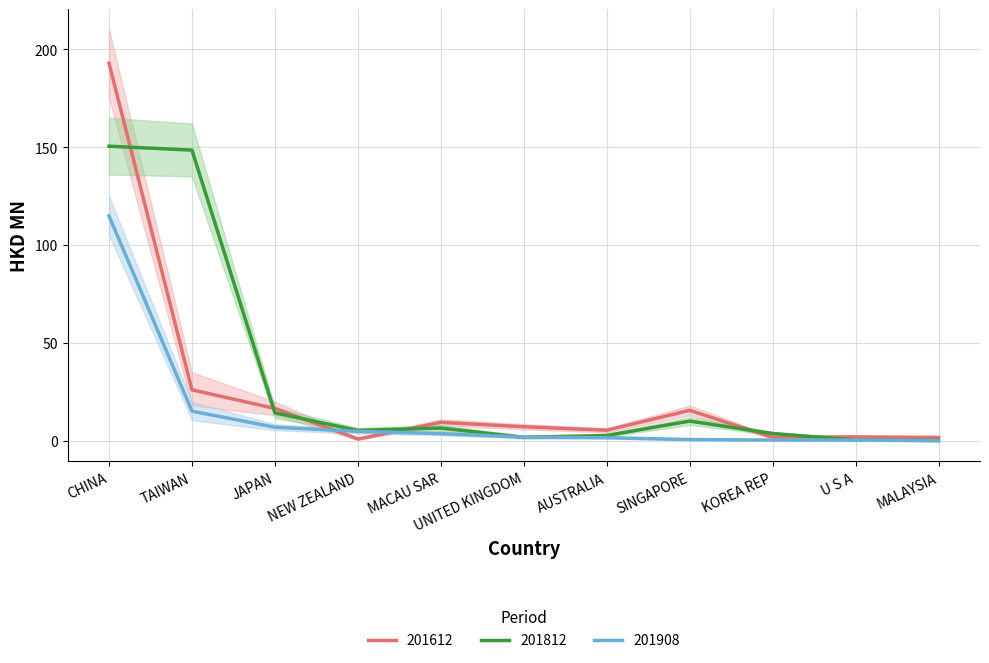

True or false: 201812 has more than 2 points higher than both neighbors.

False